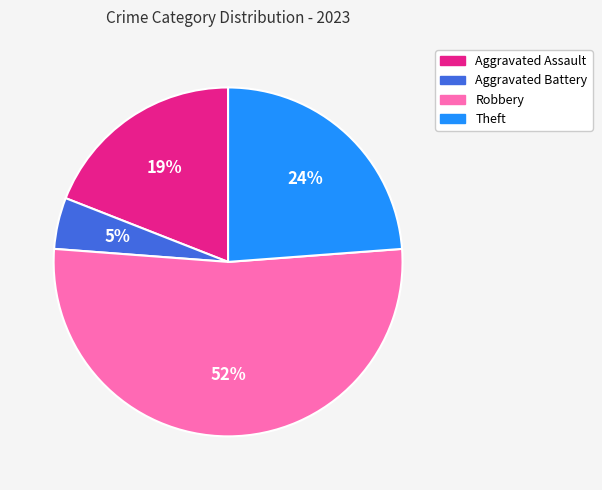

Which slice represents more than half of the pie?

Robbery